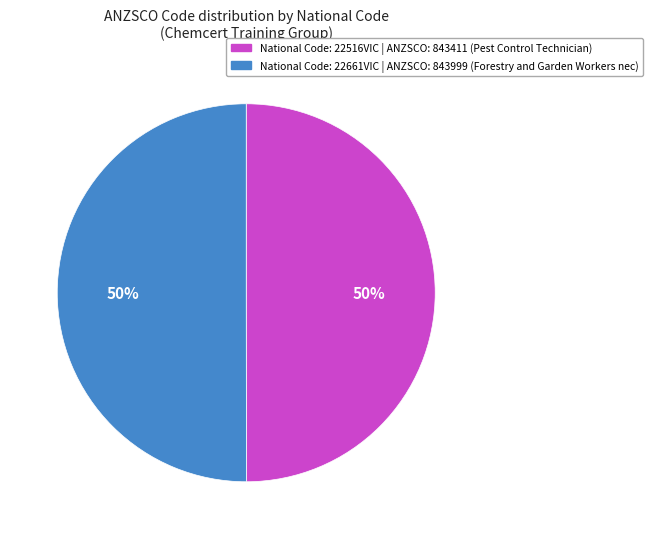

To the nearest percent, what is the average slice percentage?

50%